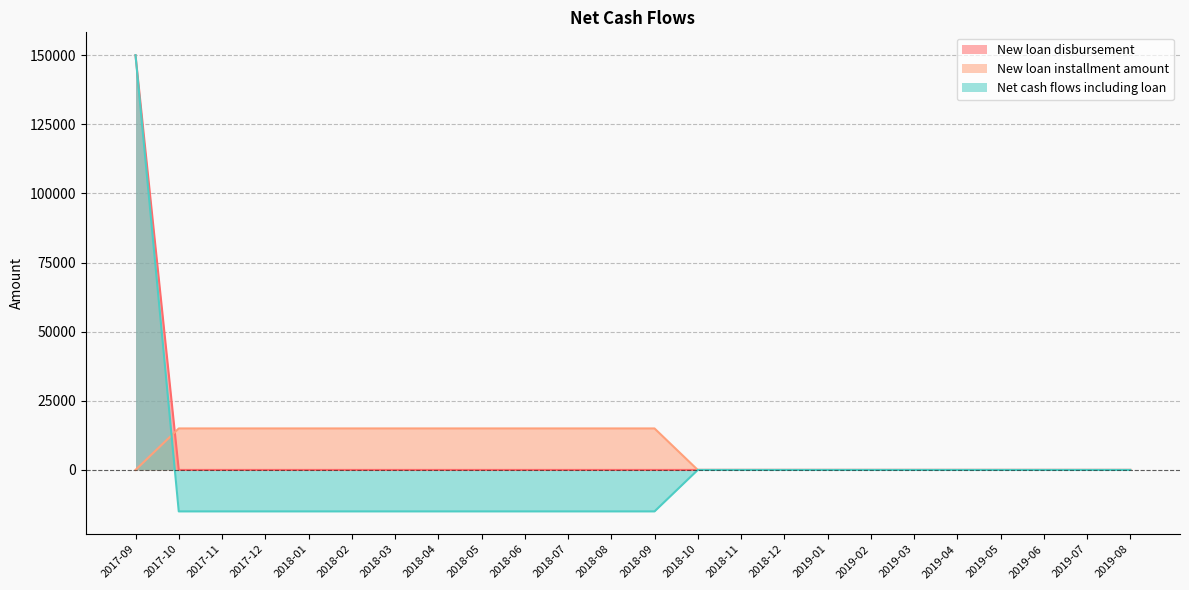

Reading left to right, extract all data points from this chart.

New loan disbursement: 2017-09=150000	2017-10=0	2017-11=0	2017-12=0	2018-01=0	2018-02=0	2018-03=0	2018-04=0	2018-05=0	2018-06=0	2018-07=0	2018-08=0	2018-09=0	2018-10=0	2018-11=0	2018-12=0	2019-01=0	2019-02=0	2019-03=0	2019-04=0	2019-05=0	2019-06=0	2019-07=0	2019-08=0
New loan installment amount: 2017-09=0	2017-10=15000	2017-11=15000	2017-12=15000	2018-01=15000	2018-02=15000	2018-03=15000	2018-04=15000	2018-05=15000	2018-06=15000	2018-07=15000	2018-08=15000	2018-09=15000	2018-10=0	2018-11=0	2018-12=0	2019-01=0	2019-02=0	2019-03=0	2019-04=0	2019-05=0	2019-06=0	2019-07=0	2019-08=0
Net cash flows including loan: 2017-09=150000	2017-10=-15000	2017-11=-15000	2017-12=-15000	2018-01=-15000	2018-02=-15000	2018-03=-15000	2018-04=-15000	2018-05=-15000	2018-06=-15000	2018-07=-15000	2018-08=-15000	2018-09=-15000	2018-10=0	2018-11=0	2018-12=0	2019-01=0	2019-02=0	2019-03=0	2019-04=0	2019-05=0	2019-06=0	2019-07=0	2019-08=0